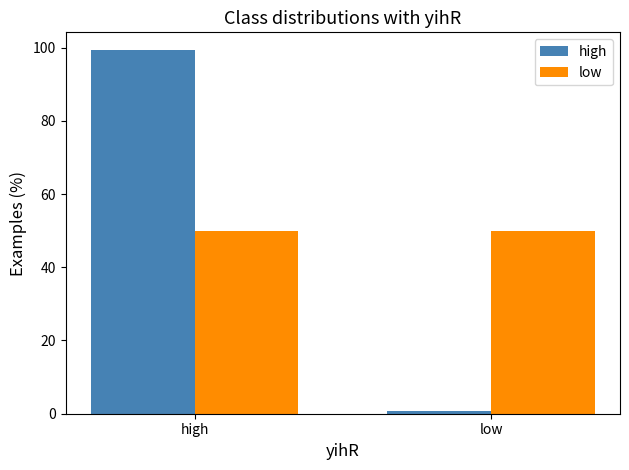

At which label does high first exceed 99?

high